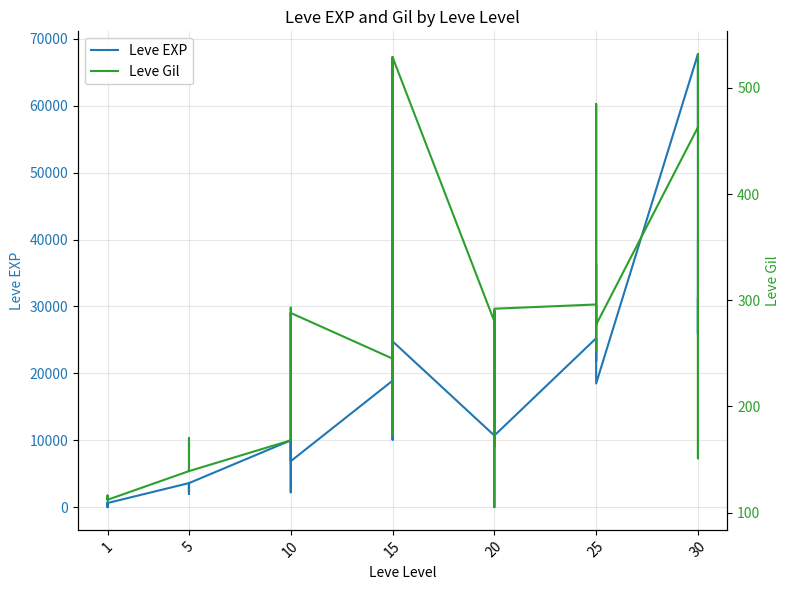

List the series in order of their peak value, lowest first.

Leve Gil, Leve EXP